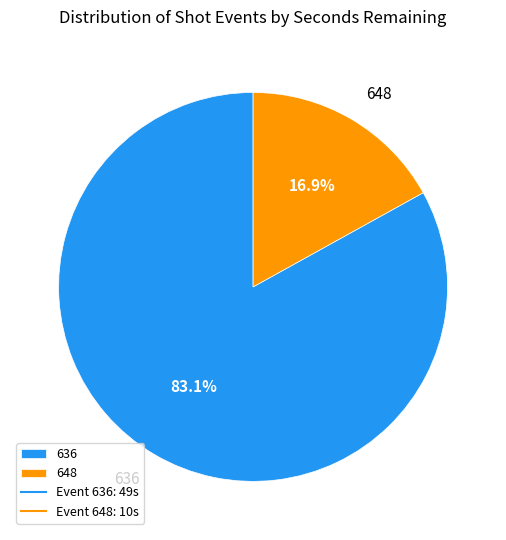

To the nearest percent, what is the average slice percentage?

50%